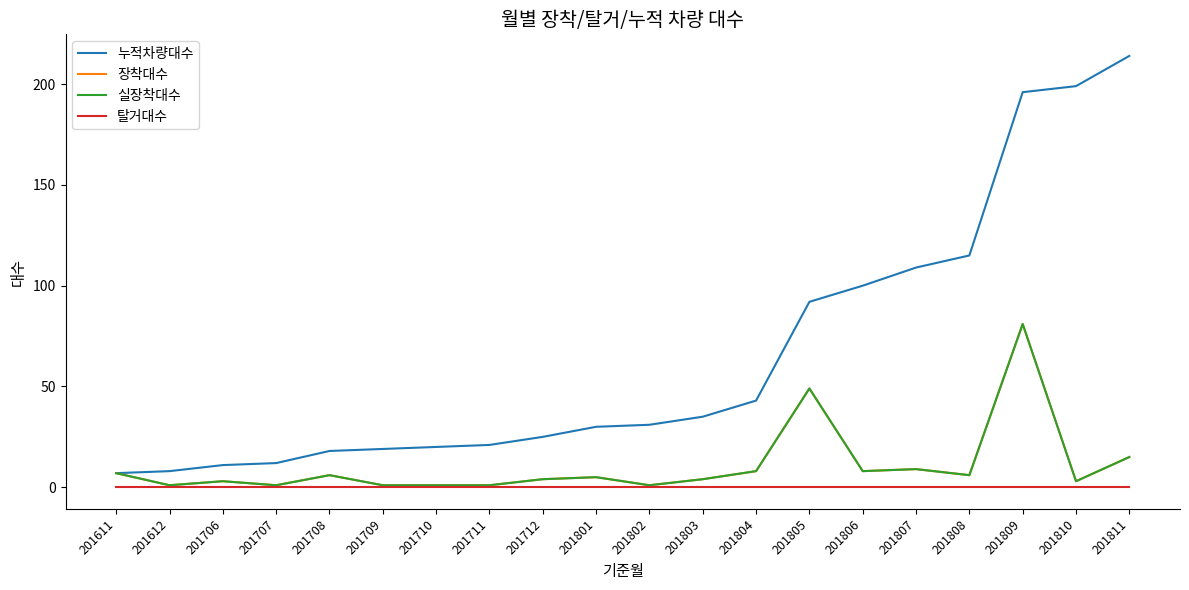

What is the maximum value for 장착대수?

81